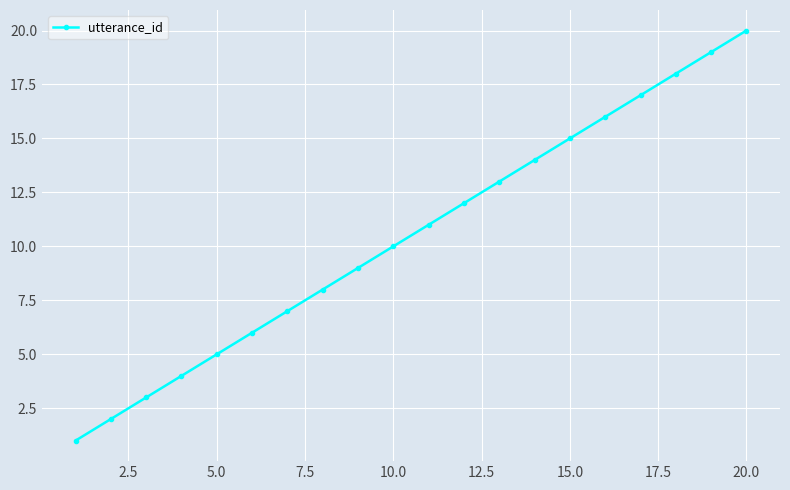

What is the greatest value displayed?

20